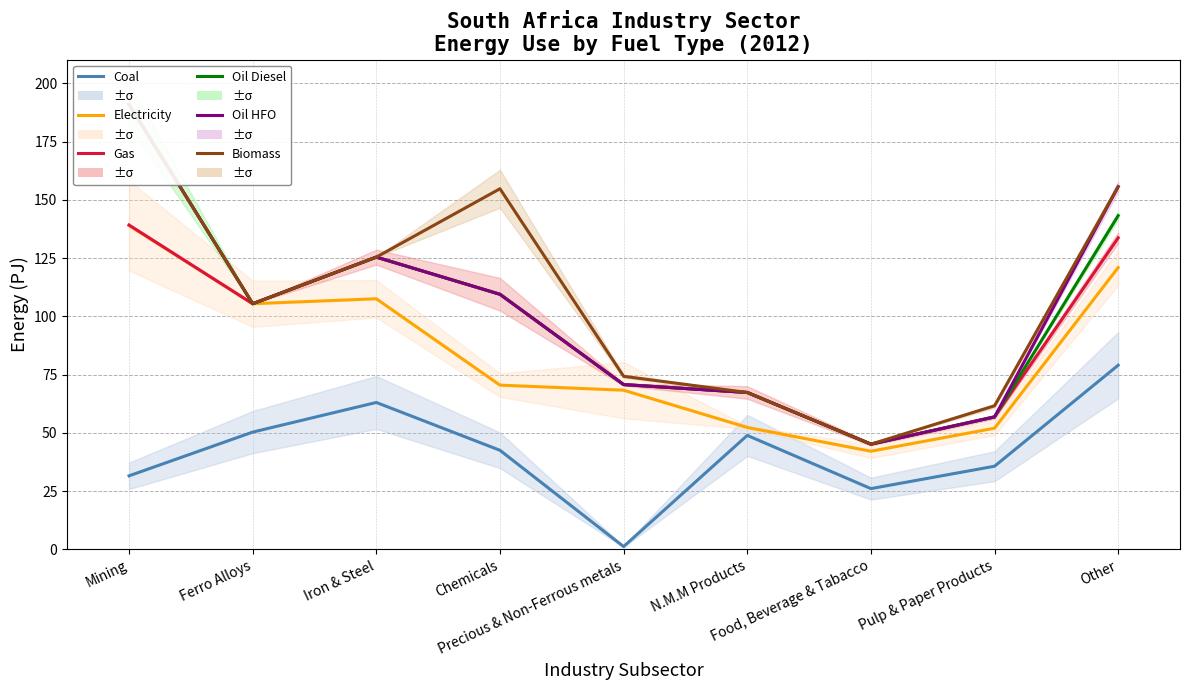

At which category does the chart reach its peak across all series?

Mining